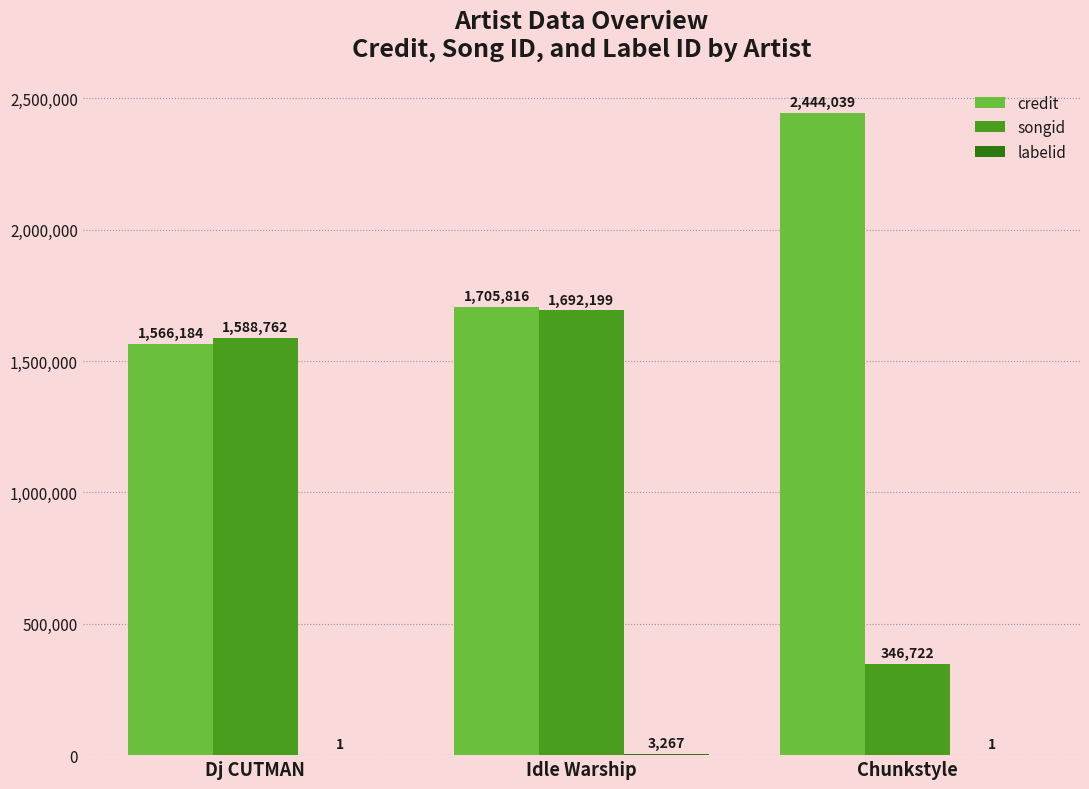

Between Idle Warship and Chunkstyle, which series saw the biggest shift?

songid